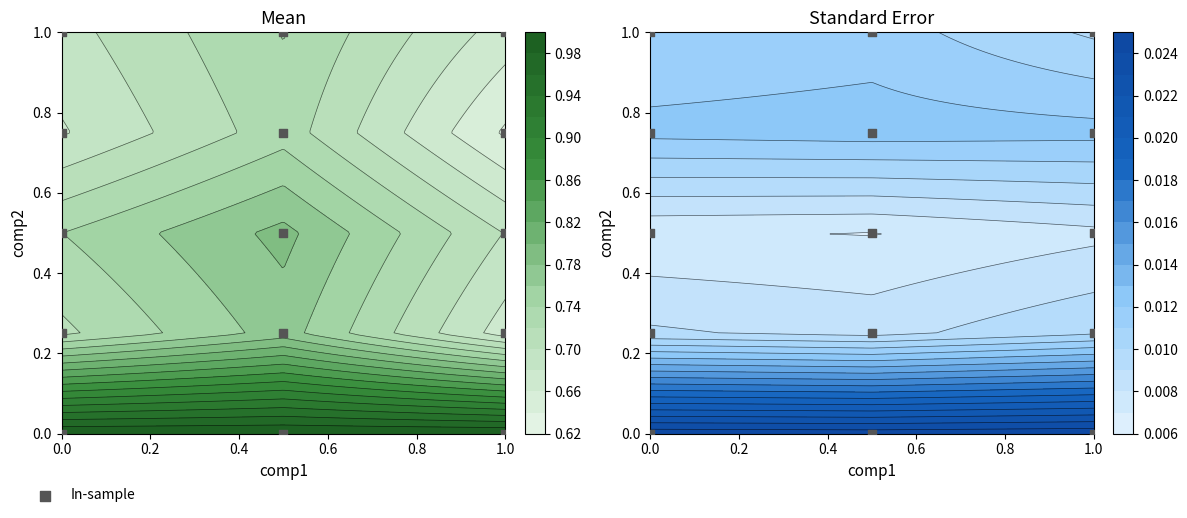

How many positive values are there?

12